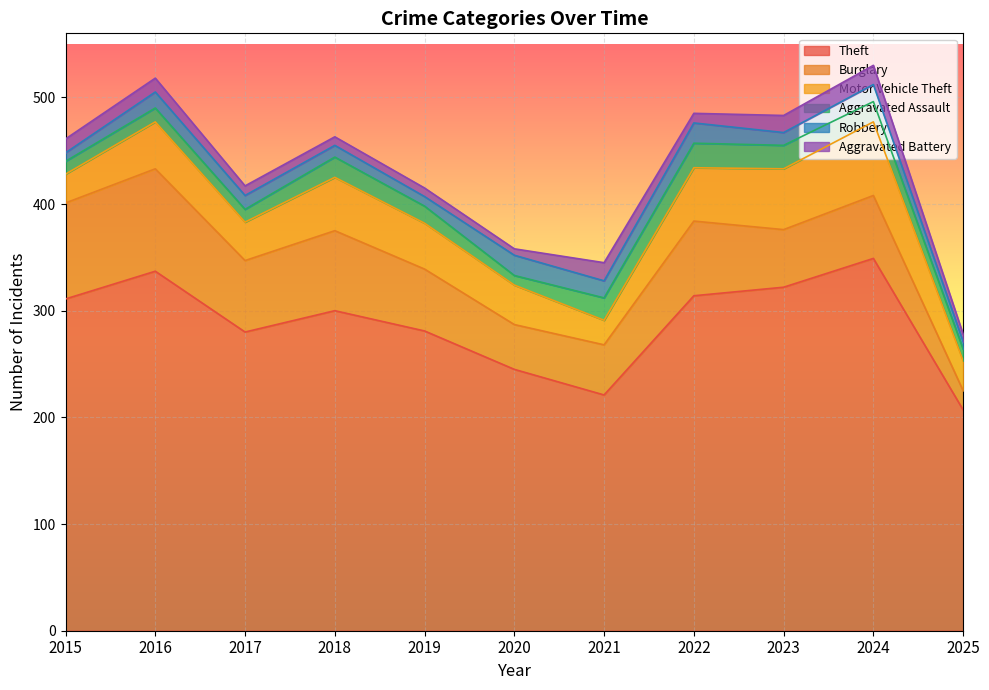

At how many categories does at least one series exceed 336?

2